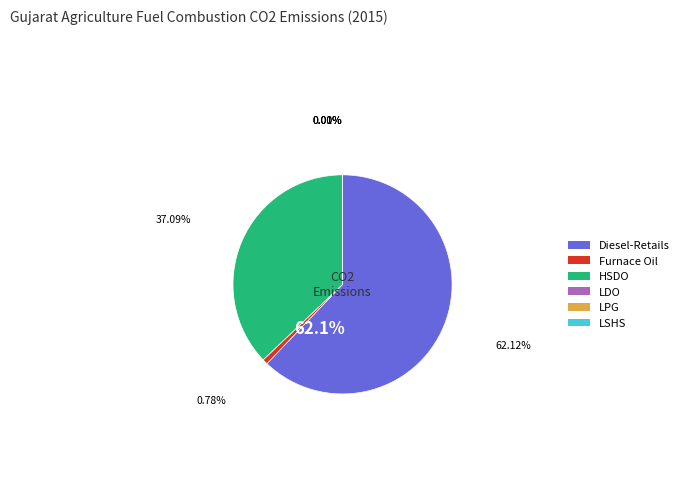

Which slice is the smallest?

LPG